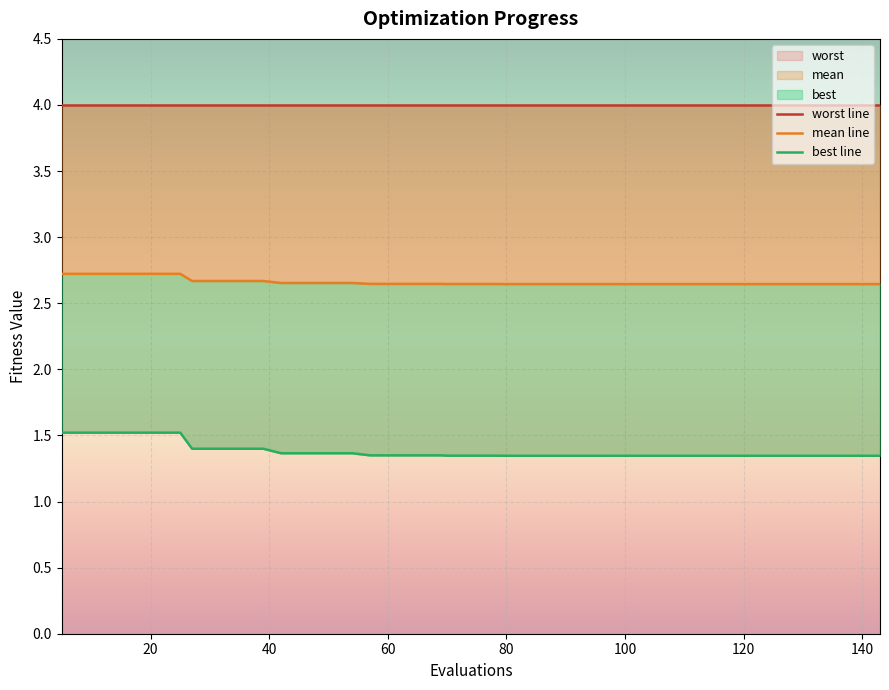

The mean line series shows 4.4 at 120. True or false?

False